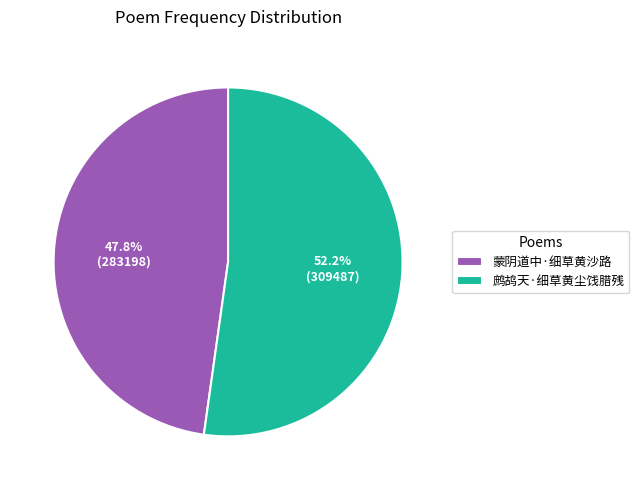

Rank the categories by value from lowest to highest.

蒙阴道中·细草黄沙路, 鹧鸪天·细草黄尘饯腊残